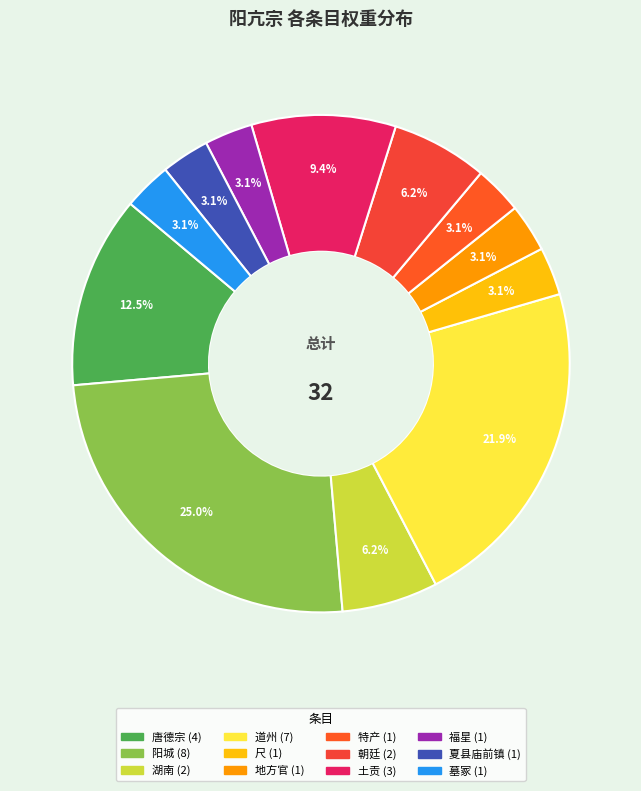

Is the sum of 土贡 and 特产 greater than half?

No